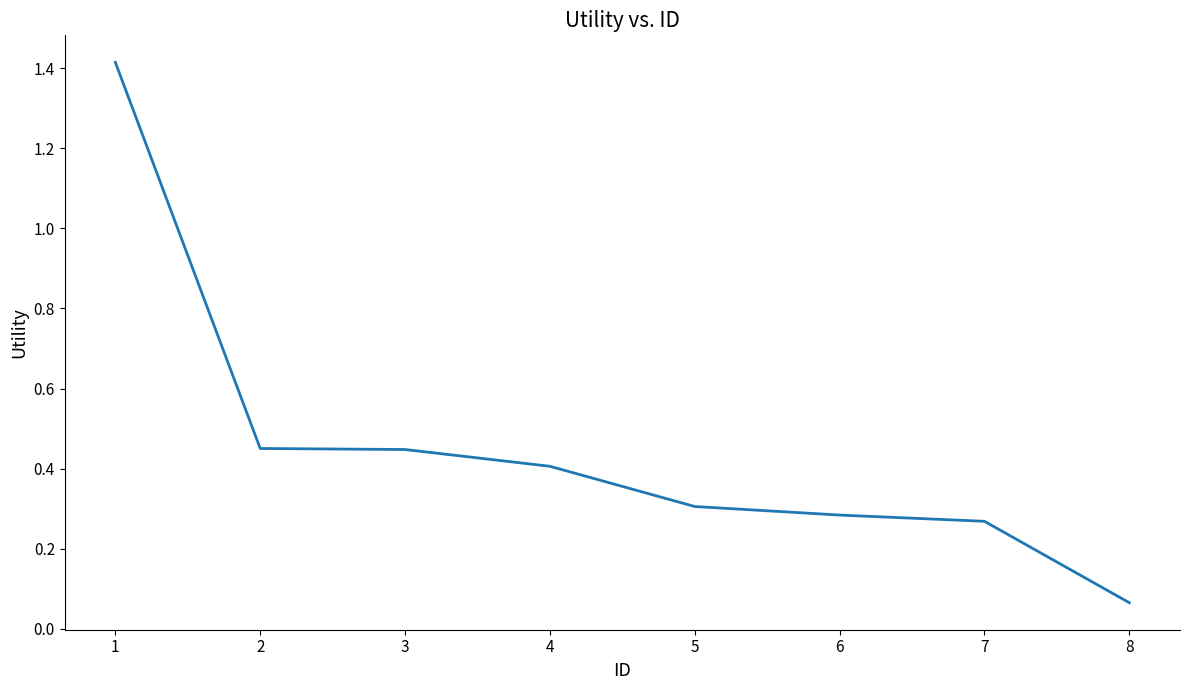

What is the change in value from 1 to 7?

-1.1